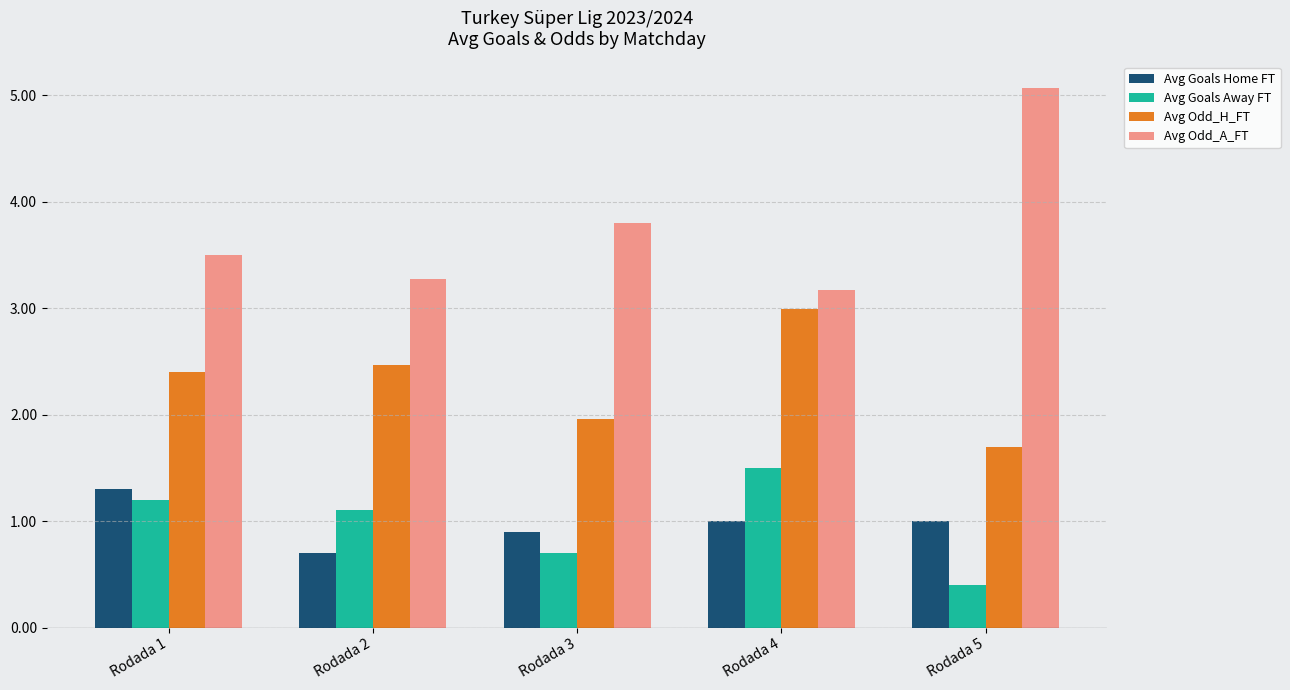

At which label does Avg Goals Home FT reach its peak?

Rodada 1